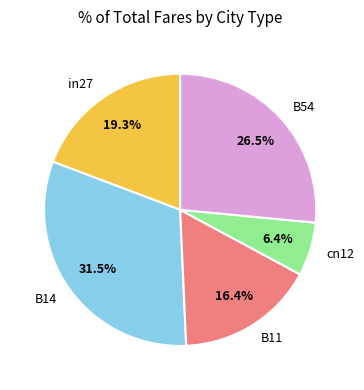

Which category has the smallest portion of the pie?

cn12